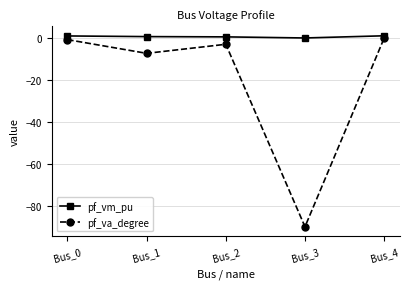

Where is pf_va_degree nearest to the value -45?

Bus_1